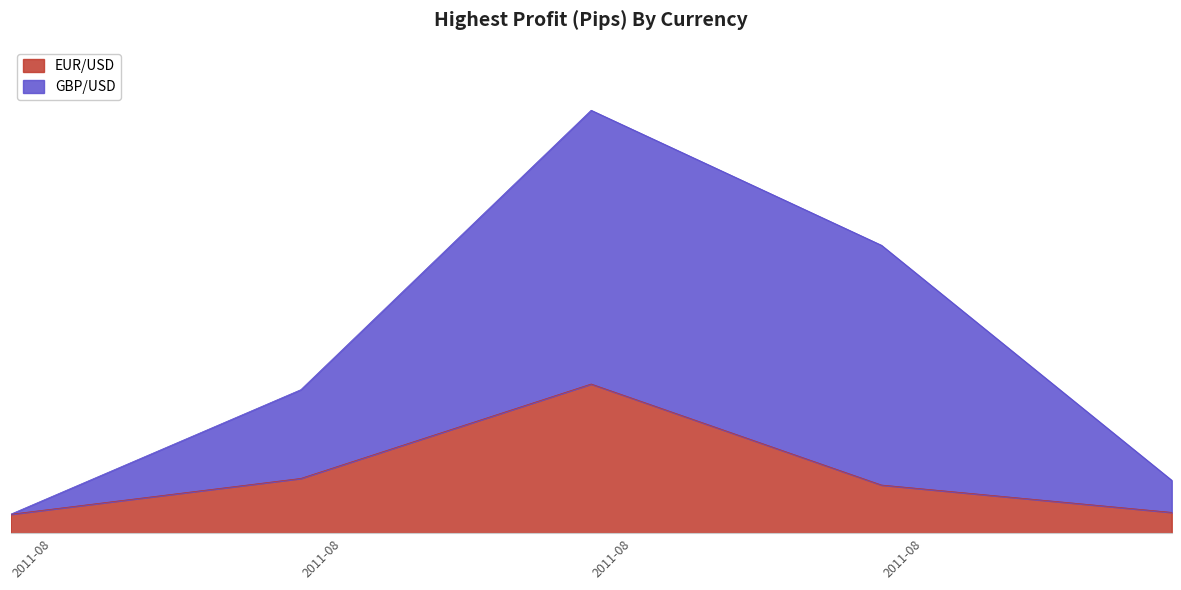

At which category does EUR/USD reach its first local peak?

3